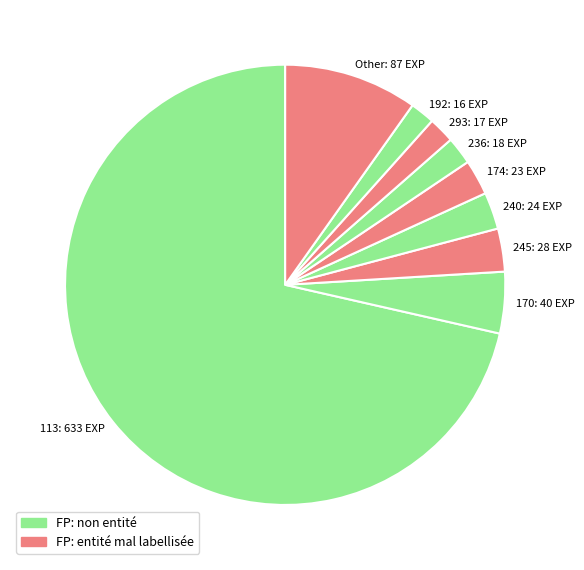

Which slice represents more than half of the pie?

113: 633 EXP